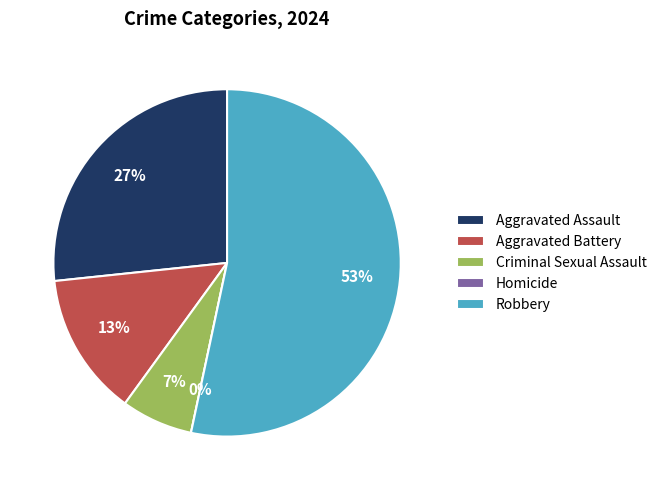

To the nearest percent, what is the difference between the Robbery and Aggravated Battery slice percentages?

40%